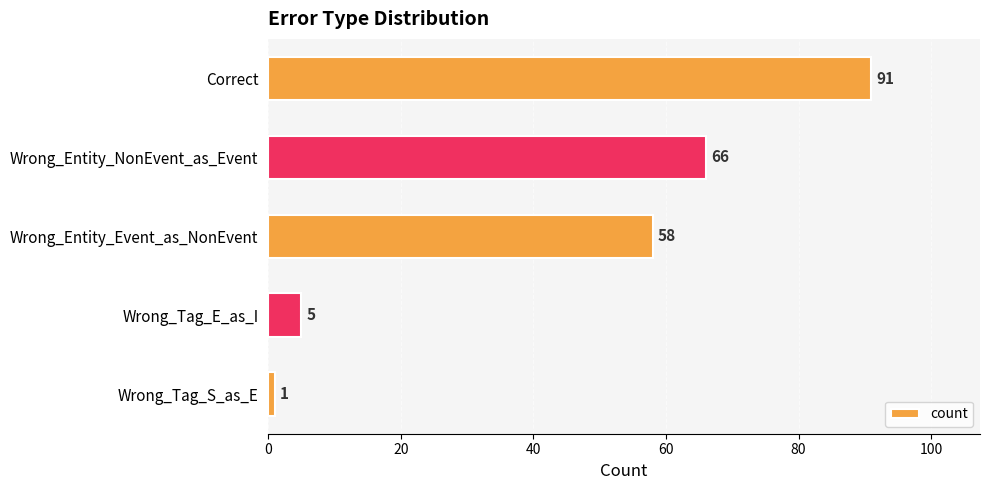

Reading top to bottom, transcribe all the data shown in this chart.

91	66	58	5	1